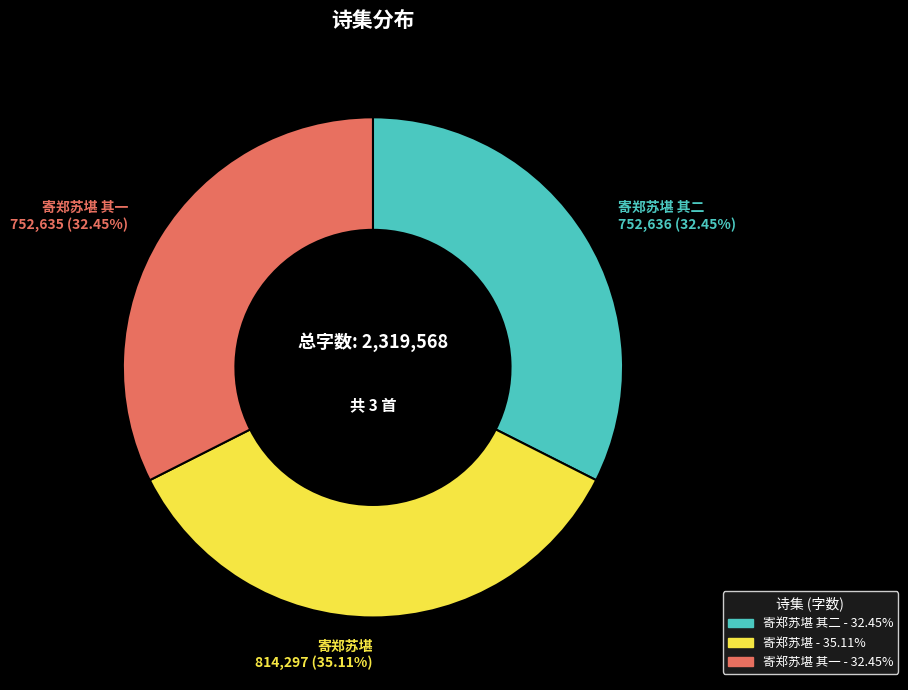

To the nearest percent, what is the difference between the largest and smallest slice percentages?

3%